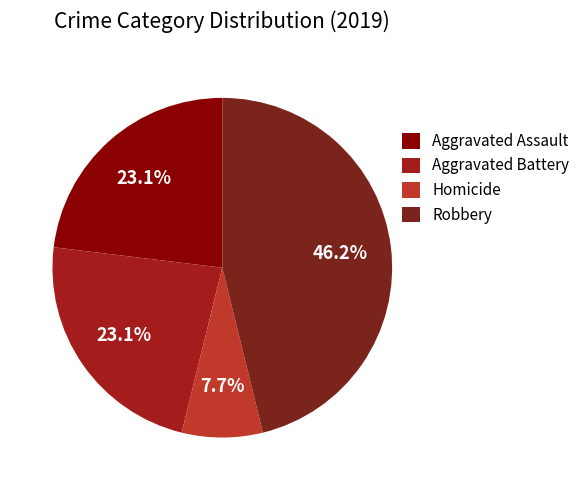

How many slices are in this pie chart?

4